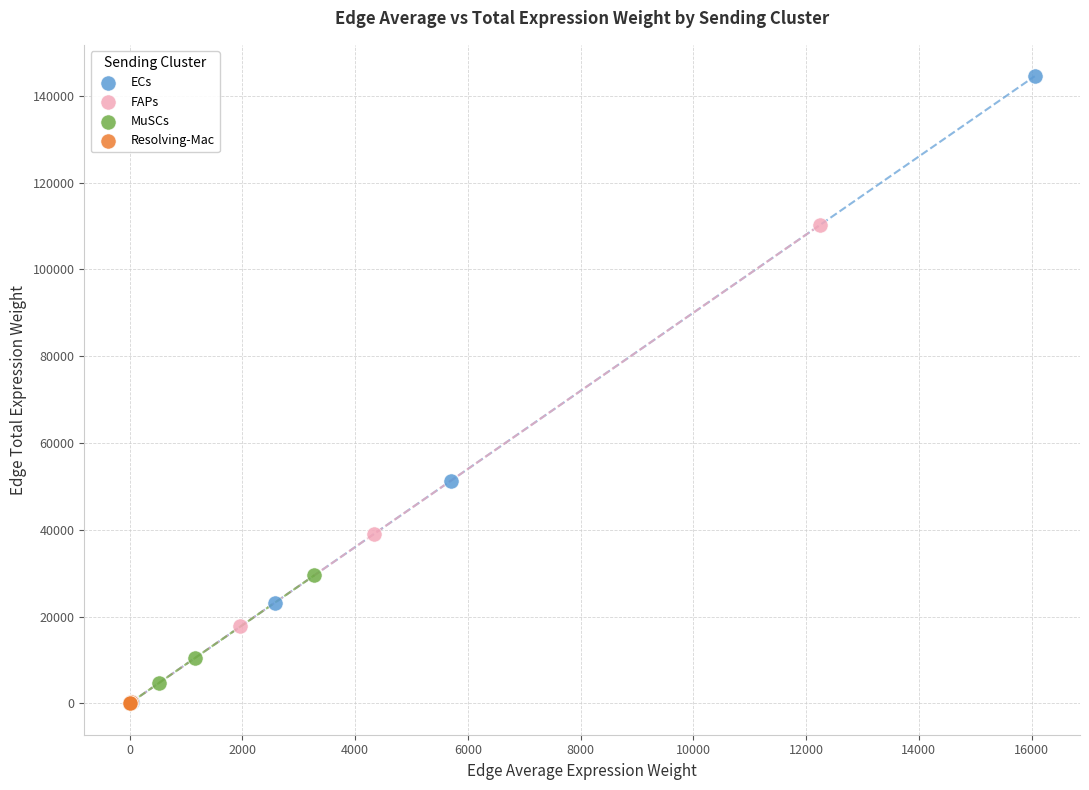

What are all the series names shown in the legend?

ECs, FAPs, MuSCs, Resolving-Mac